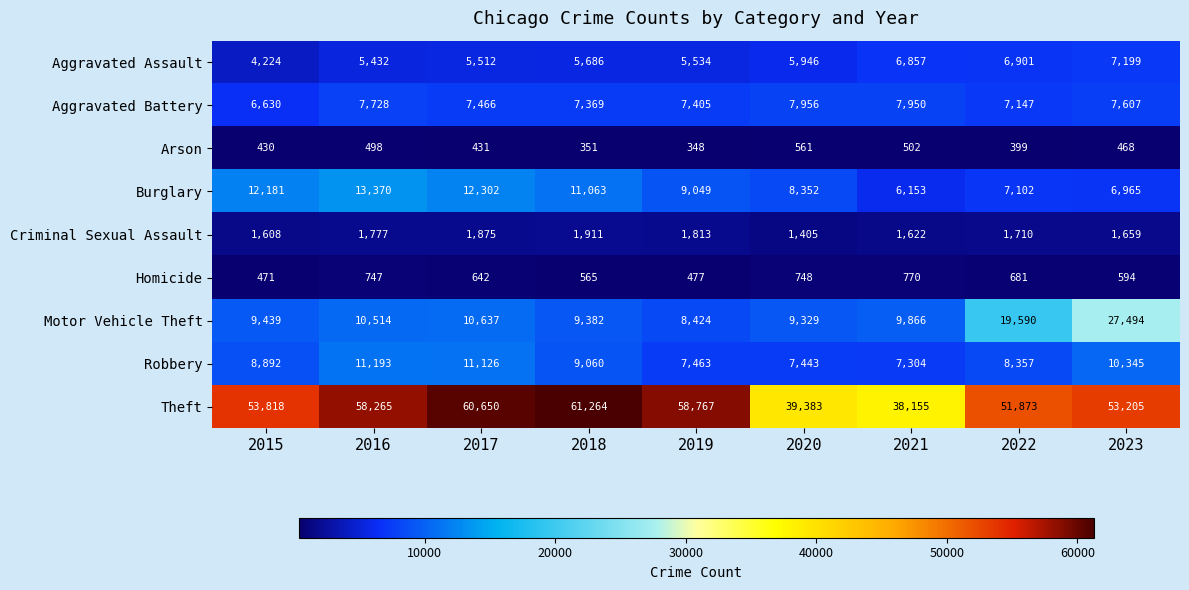

What is the approximate value of Homicide at 2023?

594